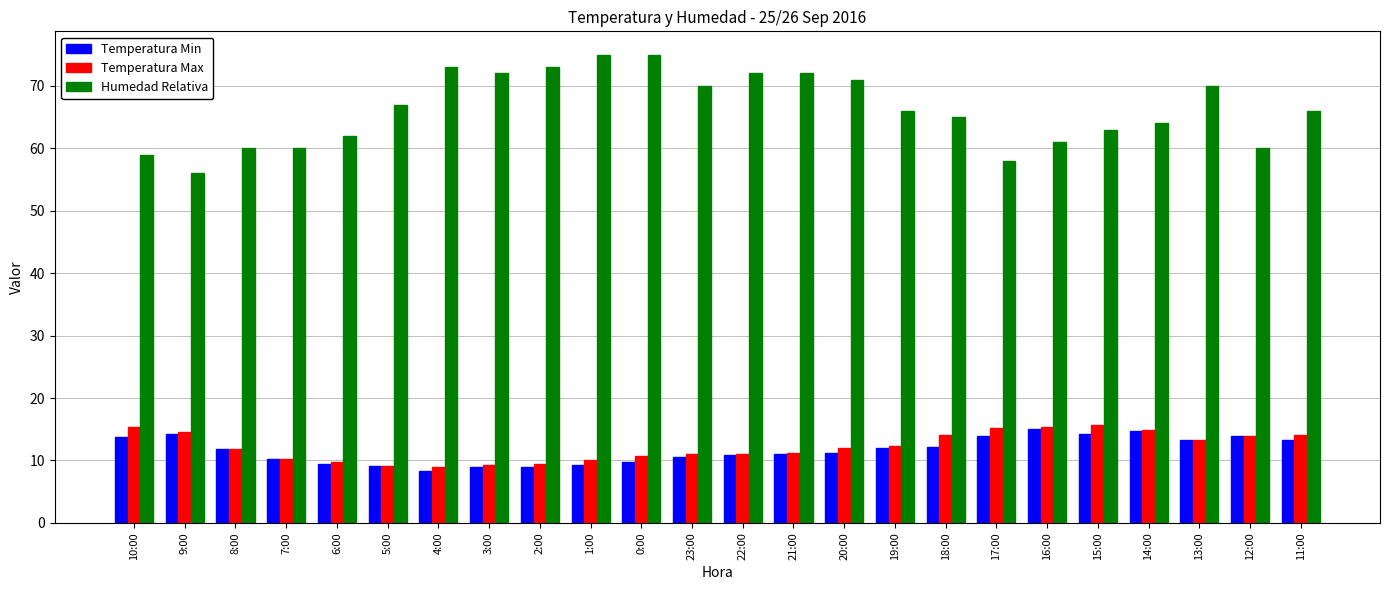

What is the maximum value shown in the chart?

75.0